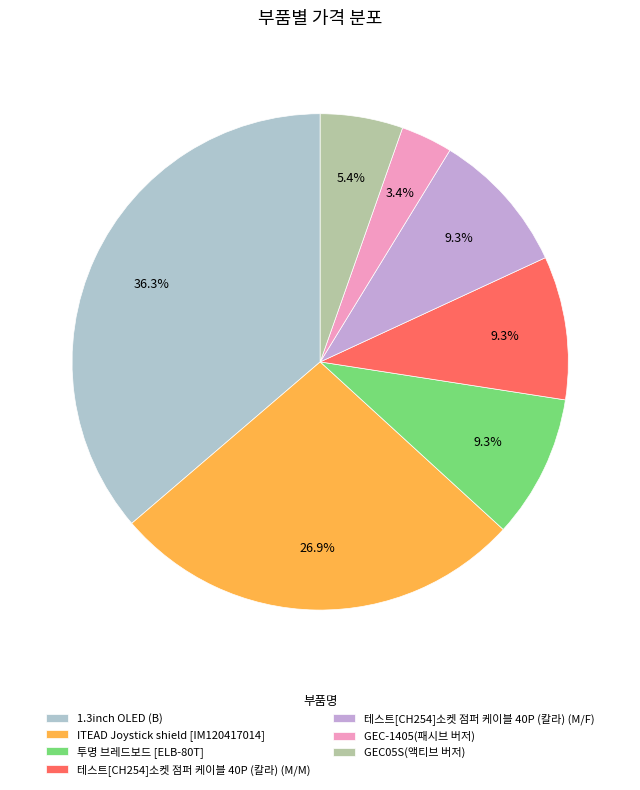

To the nearest percent, what is the combined percentage of 1.3inch OLED (B) and 테스트[CH254]소켓 점퍼 케이블 40P (칼라) (M/M)?

46%